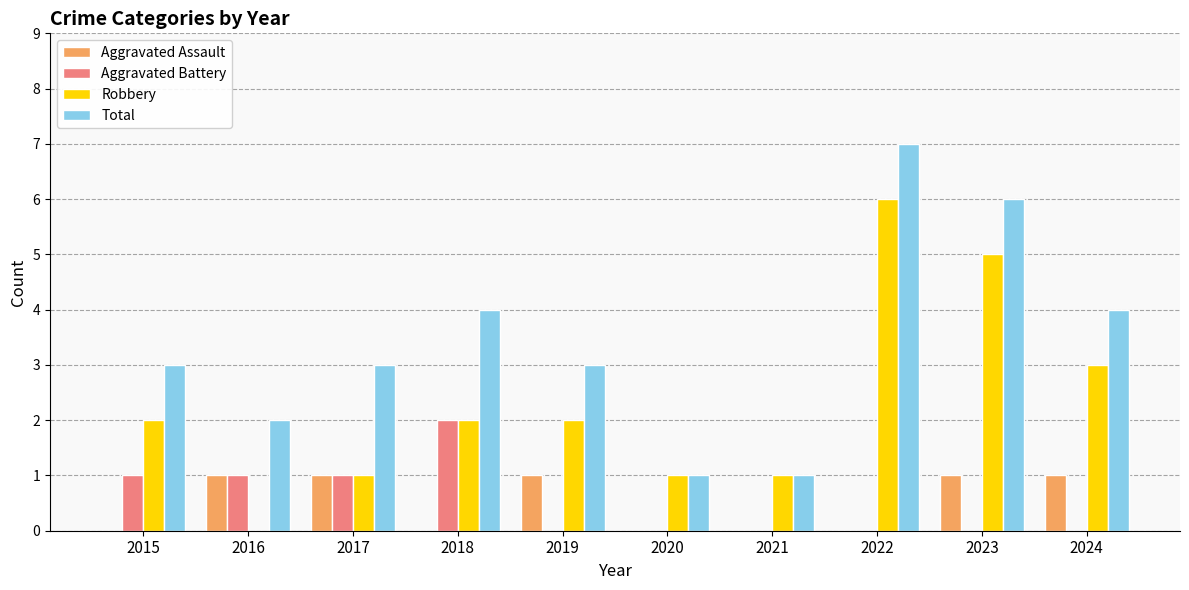

Where is Robbery nearest to the value 3?

2024